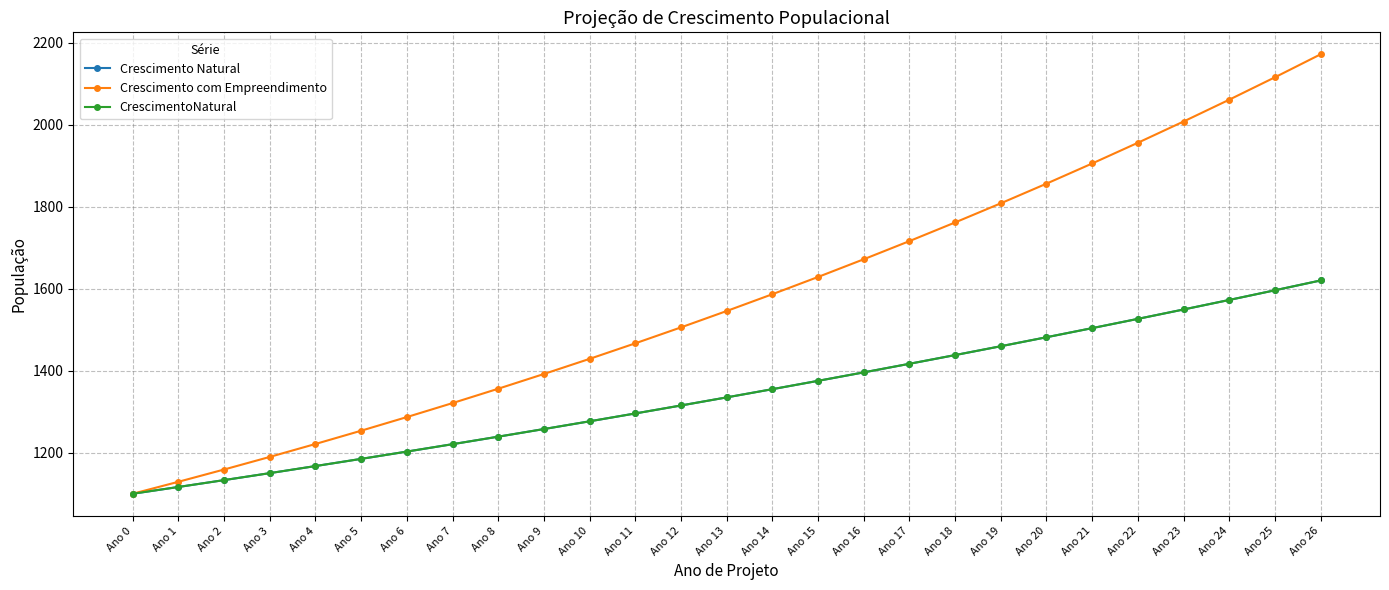

Does the chart display data point markers on the line(s)?

Yes